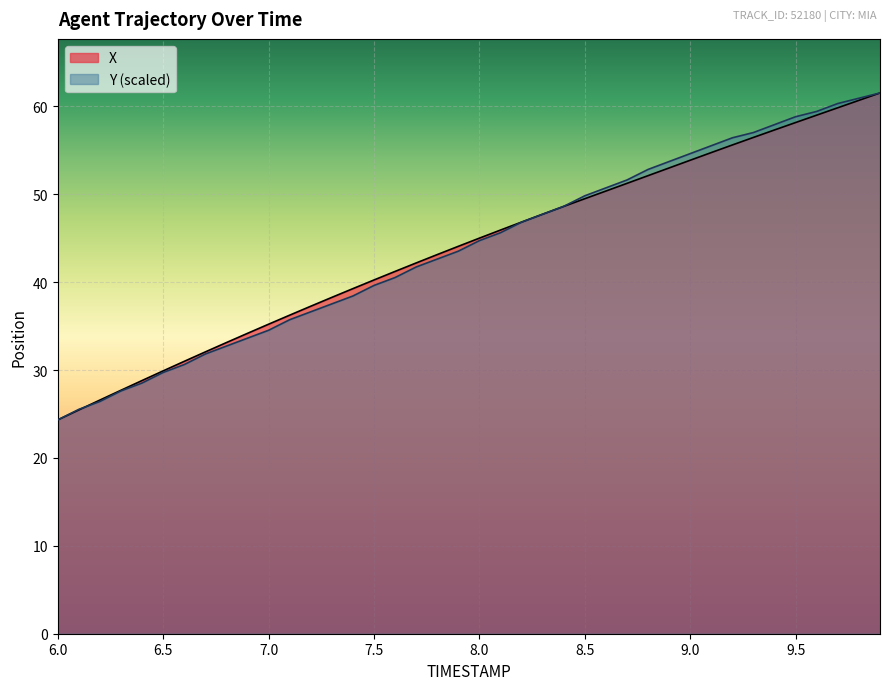

How many series are shown in this chart?

2